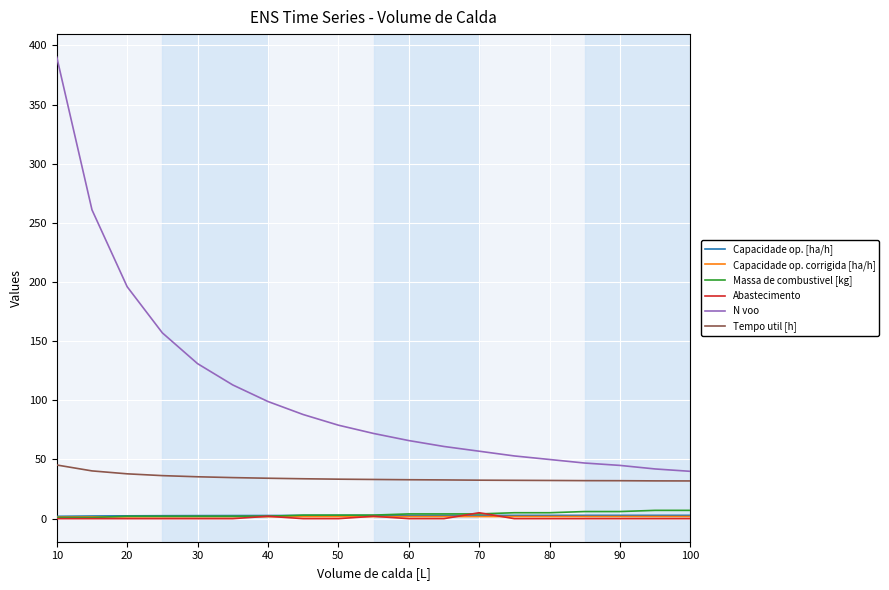

Which series has the largest total across all categories?

N voo